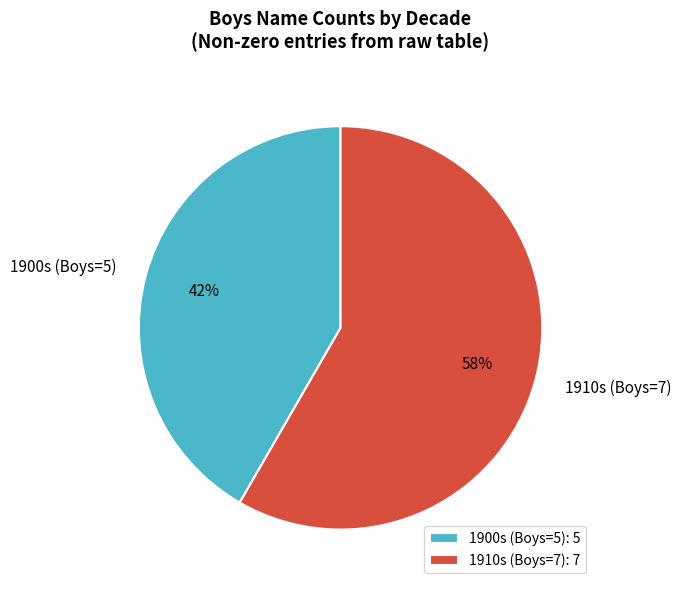

Between 1910s (Boys=7) and 1900s (Boys=5), which is larger?

1910s (Boys=7)